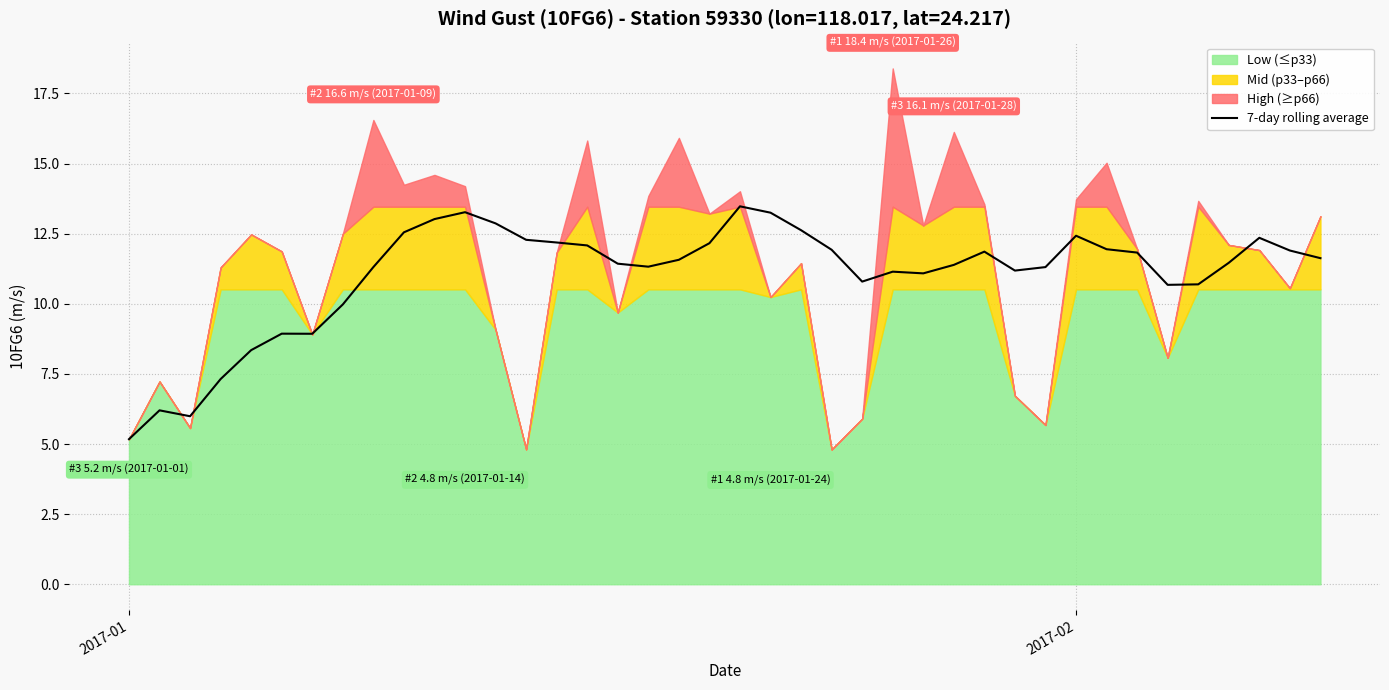

At which label does 7-day rolling average reach its minimum?

2017-01